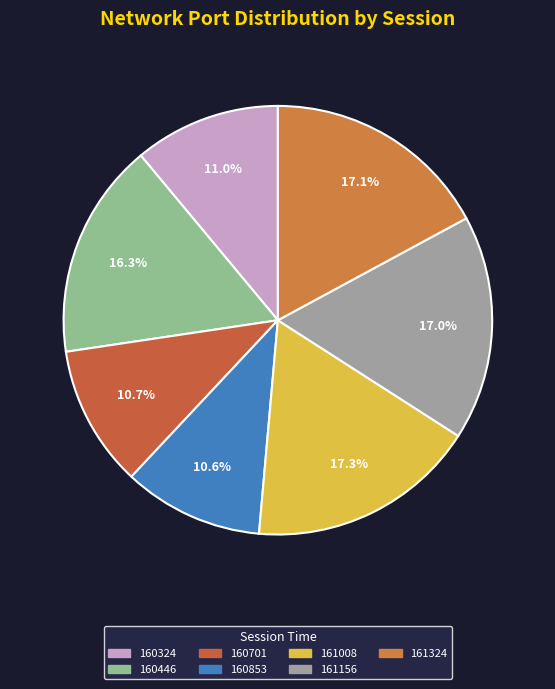

How many segments does this pie chart have?

7